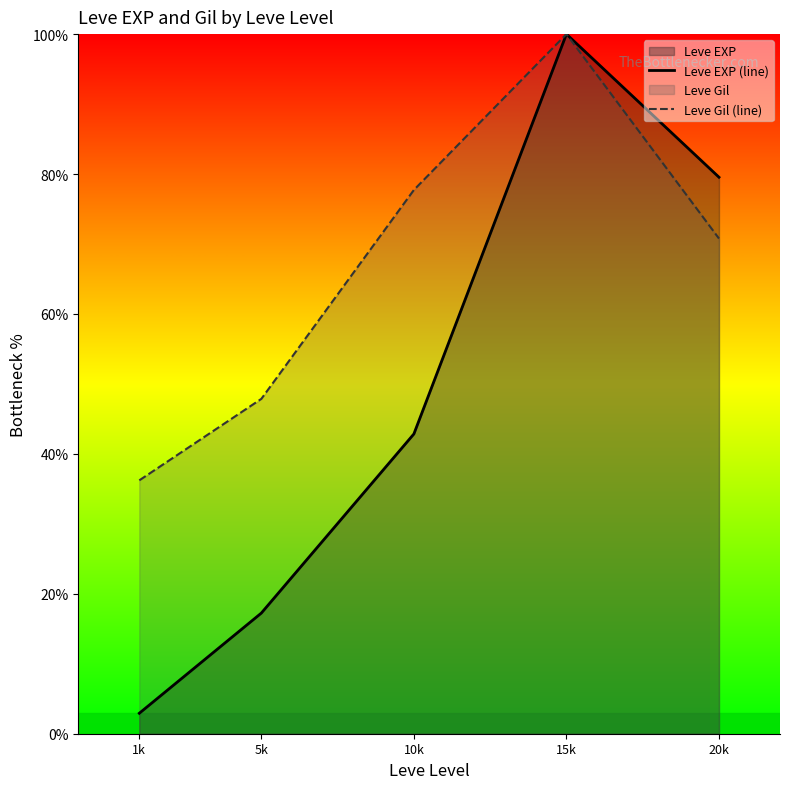

Reading left to right, transcribe all the data shown in this chart.

Leve EXP (line): 2.9	17.2	42.8	100.0	79.5
Leve Gil (line): 36.2	47.9	77.7	100.0	70.8